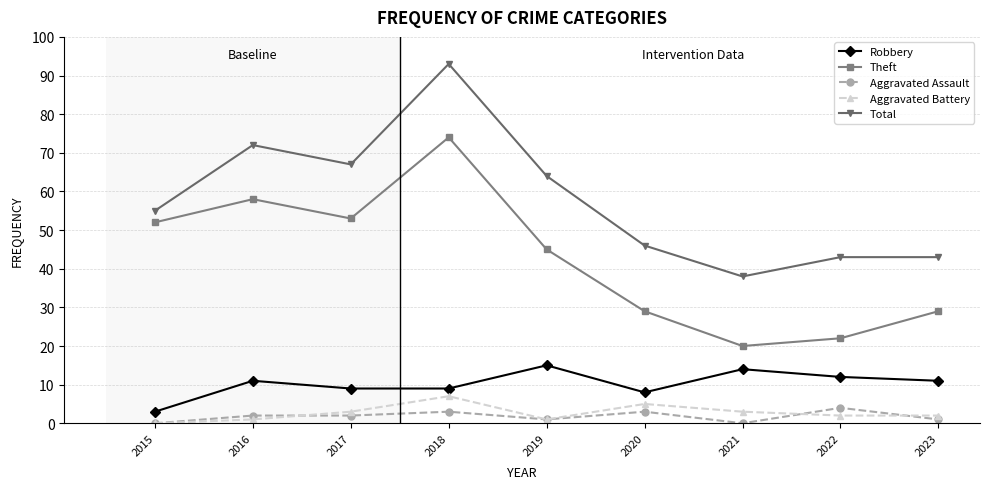

What is the maximum value for Aggravated Battery?

7